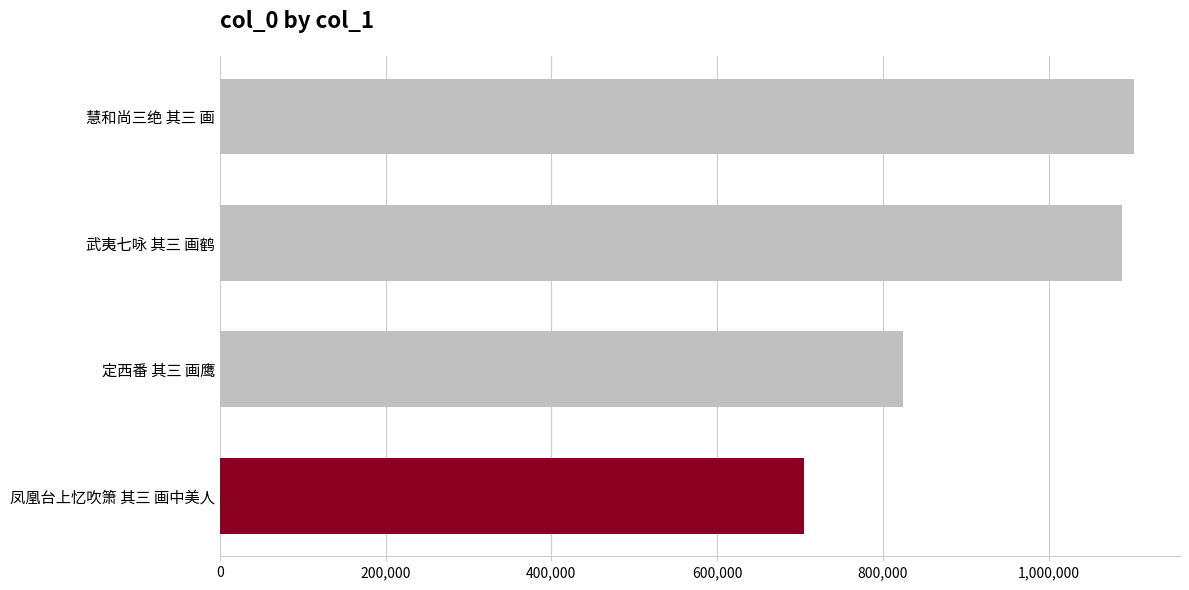

Reading bottom to top, extract all data points from this chart.

凤凰台上忆吹箫 其三 画中美人=705205	定西番 其三 画鹰=824334	武夷七咏 其三 画鹤=1088343	慧和尚三绝 其三 画=1103380